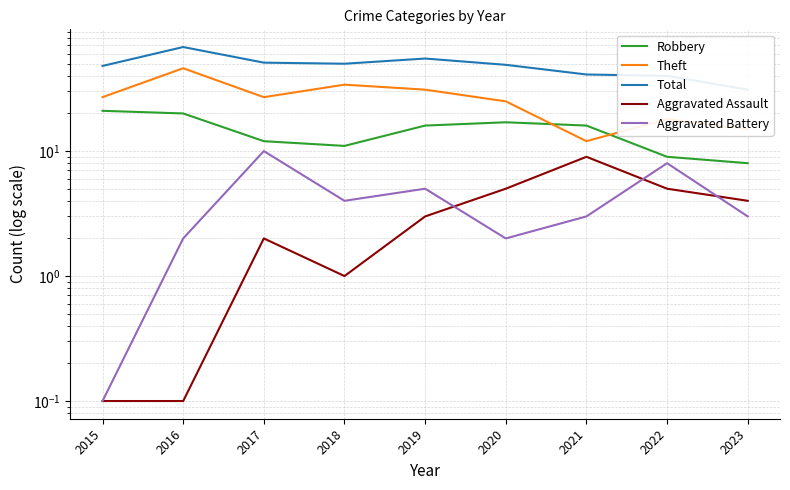

At which label does Aggravated Battery reach its peak?

2017